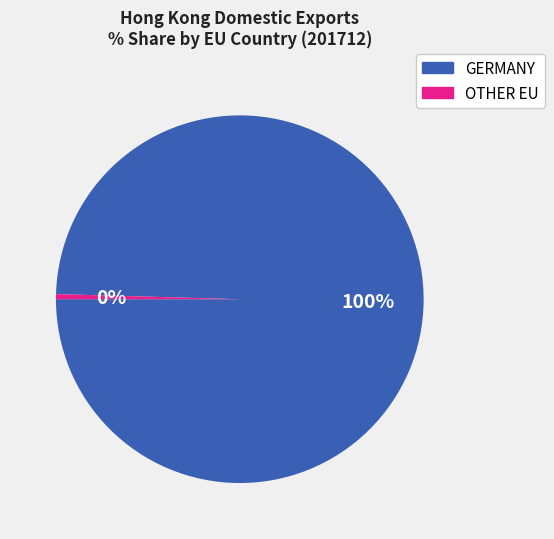

Is there a majority slice in this chart?

Yes